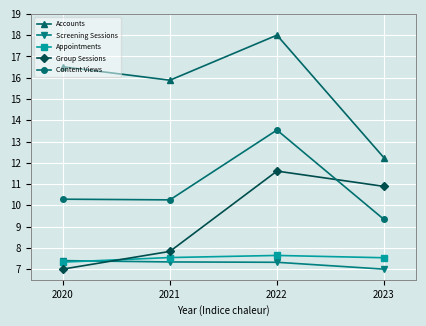

Which series changed the most between 2020 and 2021?

Group Sessions